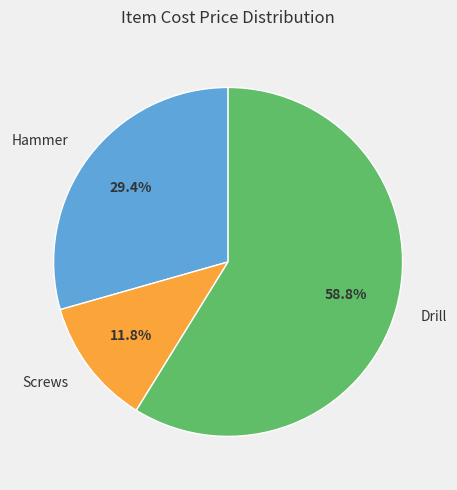

Rank the categories by value from lowest to highest.

Screws, Hammer, Drill